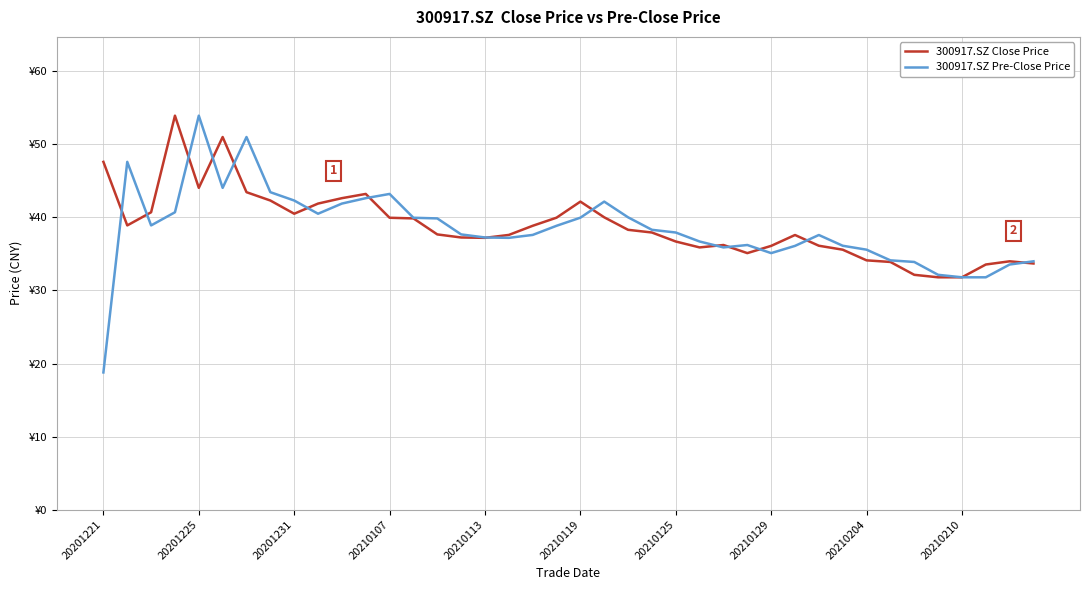

Is this an area chart (filled region under the line)?

No